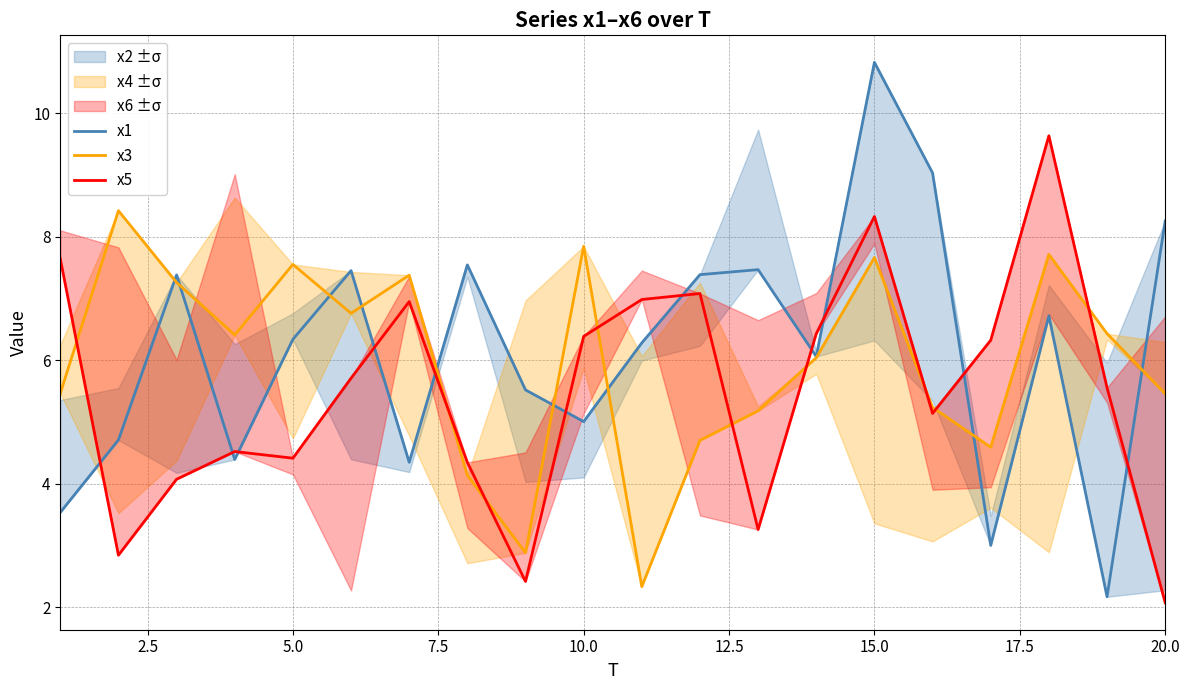

What are all the series names shown in the legend?

x1, x3, x5